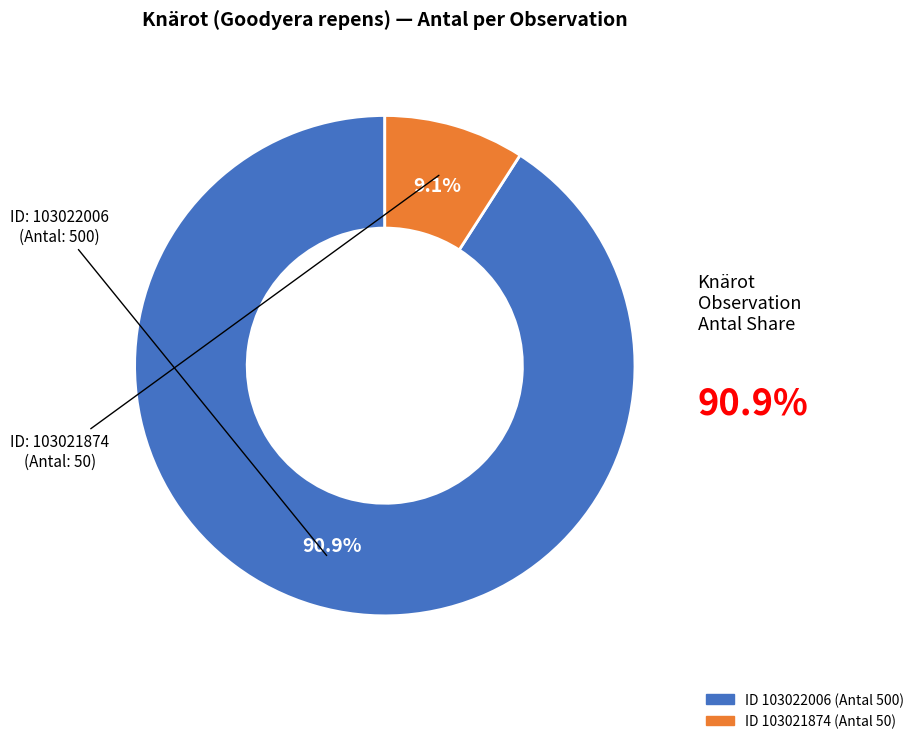

Is the sum of 103021874 and 103022006 greater than half?

Yes